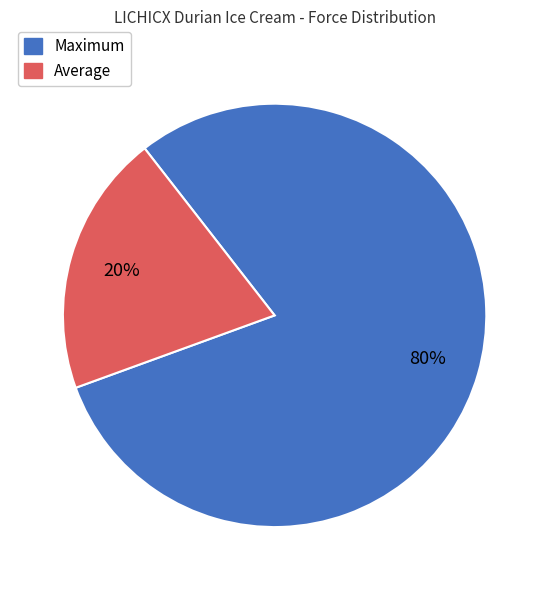

To the nearest percent, what is the average slice percentage?

50%